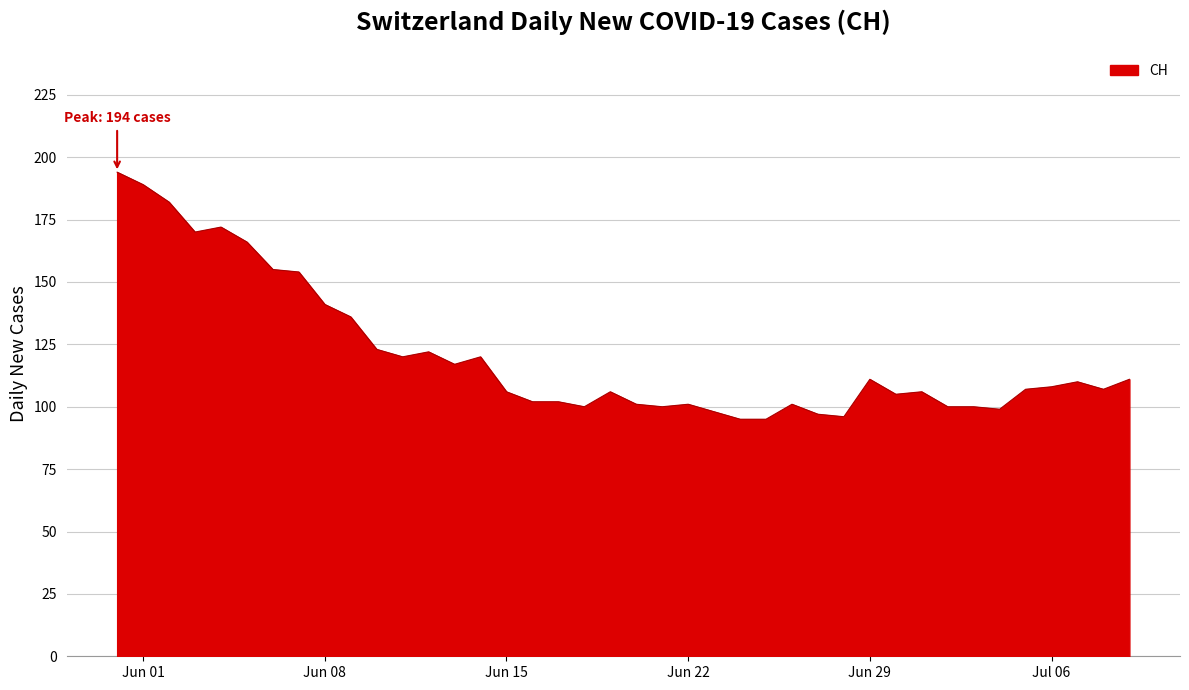

What is the difference between the maximum and minimum values?

99